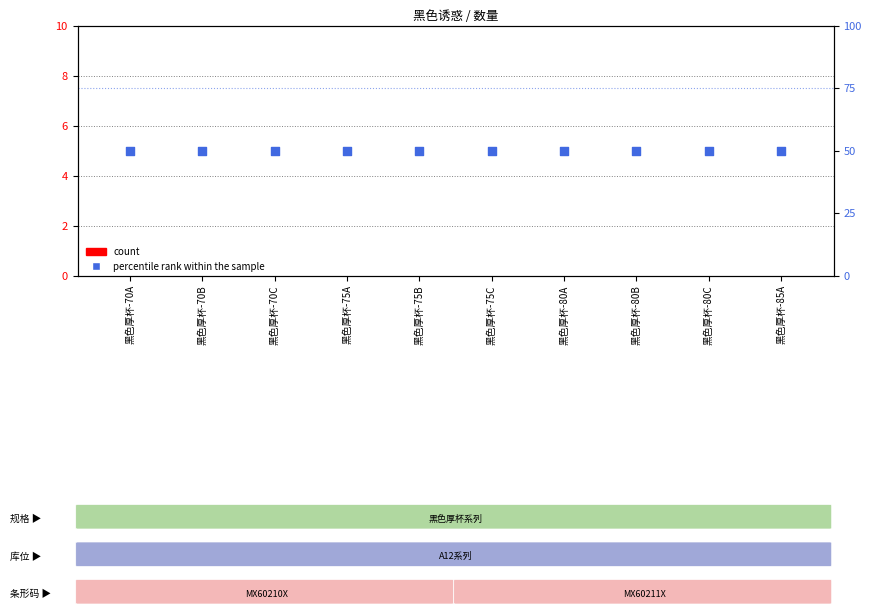

Which series reaches the maximum Y coordinate?

percentile rank within the sample